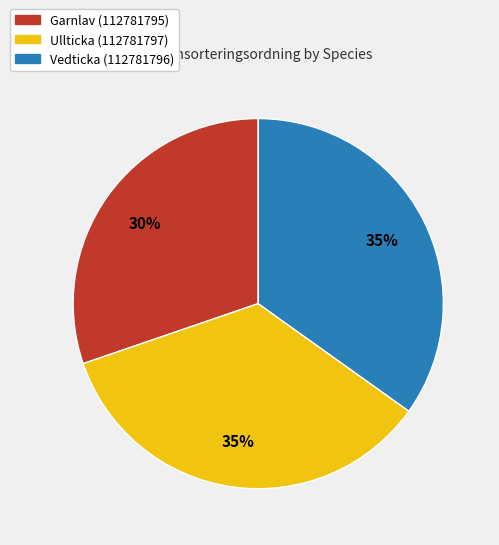

Is there any slice that represents more than half of the pie?

No